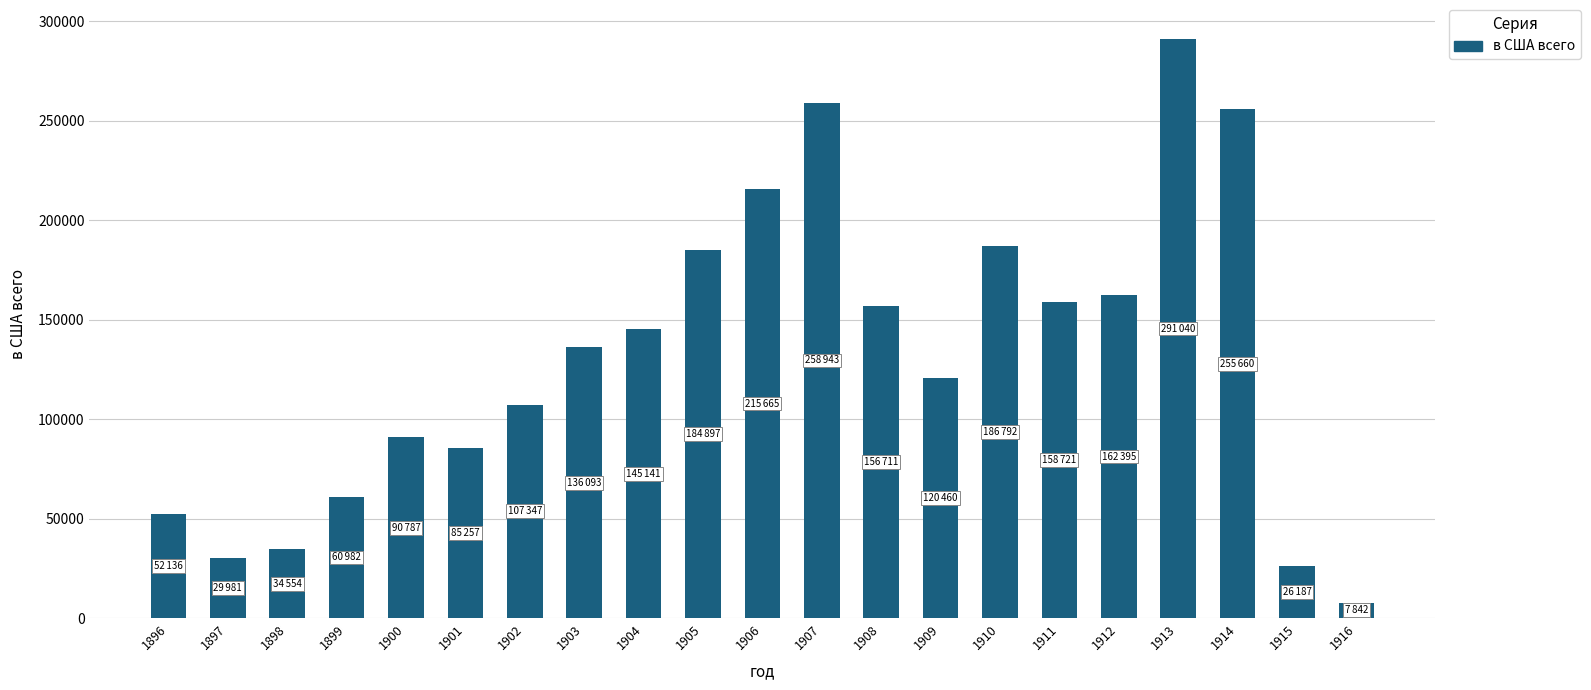

At which label is the value closest to 149441?

1904